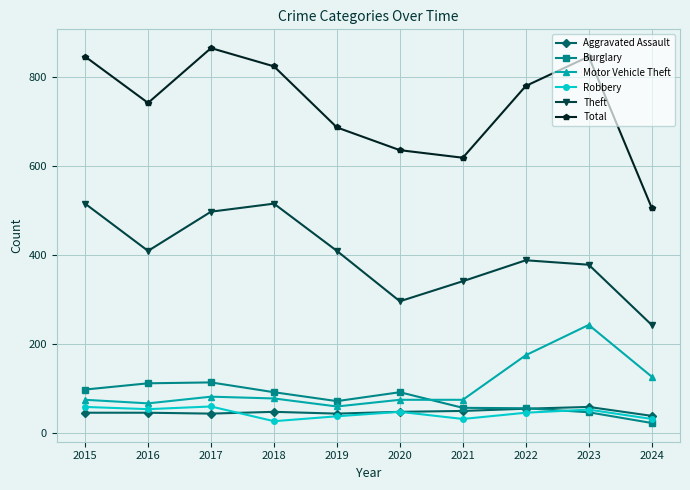

True or false: Burglary and Total cross at least once.

False